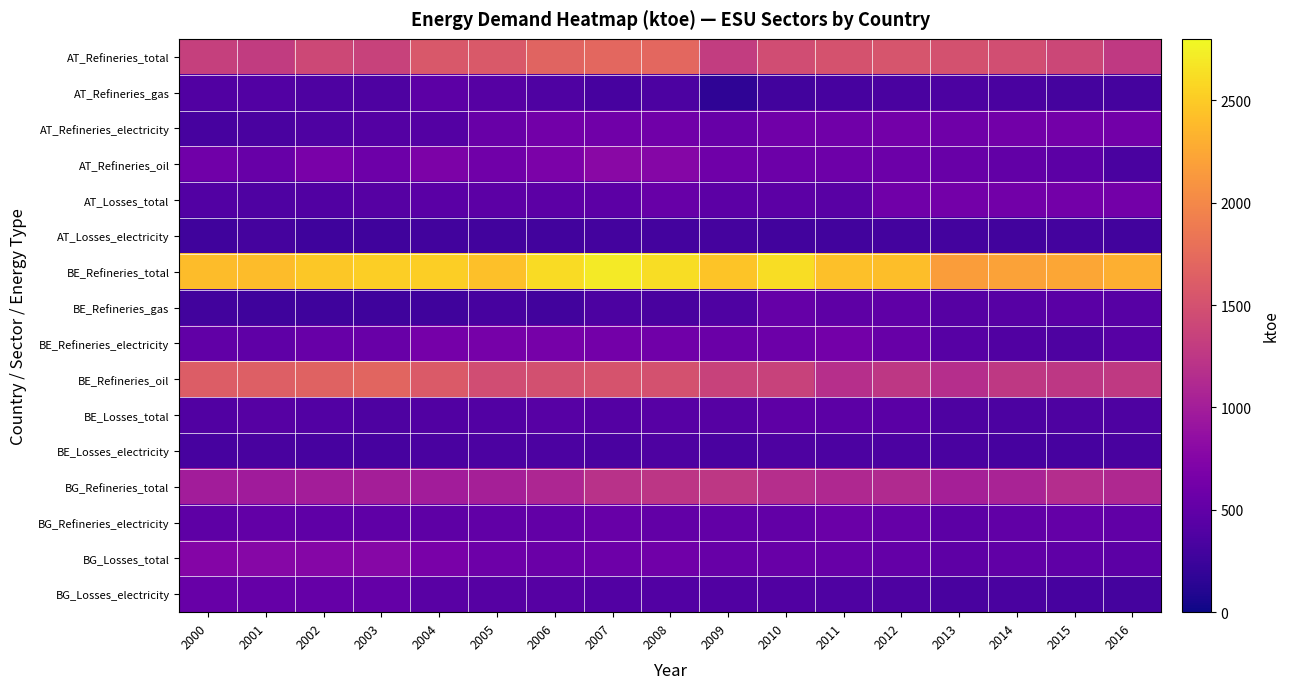

Reading right to left, transcribe all the data shown in this chart.

AT_Refineries_total: 2016=1275.0	2015=1405.8	2014=1476.5	2013=1506.0	2012=1536.8	2011=1513.5	2010=1462.6	2009=1308.8	2008=1715.2	2007=1717.0	2006=1675.0	2005=1583.6	2004=1570.2	2003=1363.2	2002=1420.0	2001=1291.3	2000=1335.4
AT_Refineries_gas: 2016=306.6	2015=316.7	2014=348.0	2013=358.6	2012=341.8	2011=320.7	2010=288.4	2009=172.0	2008=352.1	2007=321.3	2006=379.4	2005=420.2	2004=460.1	2003=361.8	2002=371.0	2001=403.2	2000=386.4
AT_Refineries_electricity: 2016=622.4	2015=627.0	2014=616.8	2013=600.2	2012=625.9	2011=610.5	2010=603.3	2009=541.6	2008=603.2	2007=605.8	2006=615.9	2005=551.6	2004=415.0	2003=412.7	2002=376.8	2001=341.0	2000=322.8
AT_Refineries_oil: 2016=346.1	2015=462.0	2014=511.7	2013=547.2	2012=569.2	2011=582.3	2010=570.9	2009=595.1	2008=759.9	2007=789.6	2006=679.7	2005=611.8	2004=695.1	2003=588.7	2002=671.9	2001=545.7	2000=604.0
AT_Losses_total: 2016=632.9	2015=626.4	2014=612.9	2013=625.3	2012=607.5	2011=447.3	2010=466.2	2009=467.9	2008=543.7	2007=465.5	2006=466.5	2005=463.8	2004=452.8	2003=426.3	2002=392.0	2001=379.9	2000=396.2
AT_Losses_electricity: 2016=287.1	2015=298.1	2014=293.2	2013=304.5	2012=303.4	2011=284.4	2010=288.1	2009=308.0	2008=296.6	2007=298.9	2006=287.9	2005=295.3	2004=294.5	2003=283.1	2002=272.4	2001=317.1	2000=274.9
BE_Refineries_total: 2016=2302.2	2015=2236.1	2014=2203.4	2013=2168.1	2012=2414.0	2011=2423.9	2010=2616.2	2009=2452.7	2008=2620.3	2007=2708.1	2006=2611.1	2005=2423.7	2004=2518.0	2003=2519.2	2002=2480.0	2001=2398.4	2000=2405.1
BE_Refineries_gas: 2016=435.2	2015=450.4	2014=435.8	2013=420.6	2012=491.9	2011=476.9	2010=525.7	2009=381.6	2008=337.3	2007=355.6	2006=293.5	2005=317.5	2004=280.3	2003=269.0	2002=267.8	2001=268.8	2000=291.1
BE_Refineries_electricity: 2016=430.7	2015=362.6	2014=389.8	2013=435.6	2012=538.4	2011=626.5	2010=579.5	2009=565.1	2008=611.1	2007=630.1	2006=645.7	2005=646.8	2004=642.3	2003=557.4	2002=542.4	2001=489.8	2000=496.0
BE_Refineries_oil: 2016=1272.9	2015=1249.8	2014=1259.8	2013=1169.4	2012=1252.4	2011=1180.6	2010=1366.4	2009=1364.7	2008=1499.1	2007=1527.2	2006=1488.7	2005=1459.4	2004=1595.5	2003=1692.9	2002=1669.8	2001=1632.3	2000=1609.2
BE_Losses_total: 2016=365.8	2015=368.0	2014=360.2	2013=370.0	2012=452.2	2011=460.4	2010=474.4	2009=423.9	2008=435.1	2007=412.9	2006=434.8	2005=394.4	2004=388.1	2003=363.5	2002=396.0	2001=416.4	2000=388.0
BE_Losses_electricity: 2016=331.0	2015=328.1	2014=325.5	2013=344.5	2012=355.2	2011=357.2	2010=368.3	2009=349.5	2008=366.5	2007=349.4	2006=359.3	2005=357.4	2004=347.9	2003=323.0	2002=324.3	2001=334.1	2000=325.8
BG_Refineries_total: 2016=1114.1	2015=1154.3	2014=1054.9	2013=1024.9	2012=1124.5	2011=1105.2	2010=1164.4	2009=1251.4	2008=1238.0	2007=1197.8	2006=1083.6	2005=1021.4	2004=992.3	2003=1008.8	2002=1004.0	2001=984.1	2000=990.3
BG_Refineries_electricity: 2016=495.5	2015=518.8	2014=492.4	2013=469.5	2012=529.6	2011=560.6	2010=507.7	2009=506.0	2008=505.3	2007=537.9	2006=507.9	2005=497.8	2004=473.3	2003=488.1	2002=482.5	2001=505.7	2000=471.6
BG_Losses_total: 2016=468.8	2015=489.0	2014=498.3	2013=479.7	2012=520.3	2011=537.3	2010=549.0	2009=545.8	2008=603.1	2007=589.7	2006=564.5	2005=580.1	2004=667.3	2003=769.3	2002=754.7	2001=772.1	2000=753.1
BG_Losses_electricity: 2016=307.6	2015=325.5	2014=345.1	2013=334.9	2012=363.8	2011=378.0	2010=385.2	2009=388.0	2008=401.5	2007=403.4	2006=421.9	2005=419.9	2004=437.8	2003=518.1	2002=531.5	2001=527.5	2000=540.8